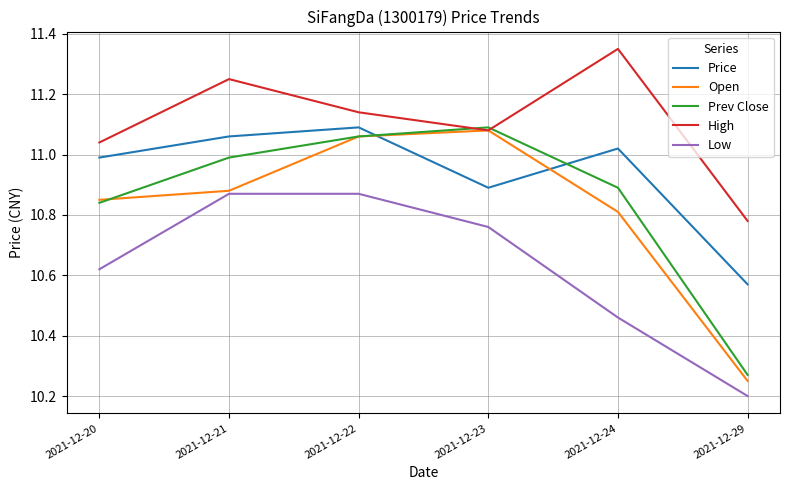

The value of Prev Close at 2021-12-22 is 4.7. True or false?

False